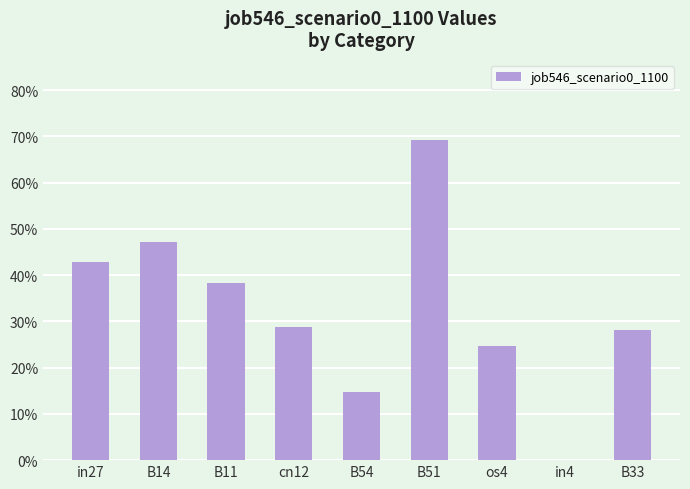

What is the average value?

0.3